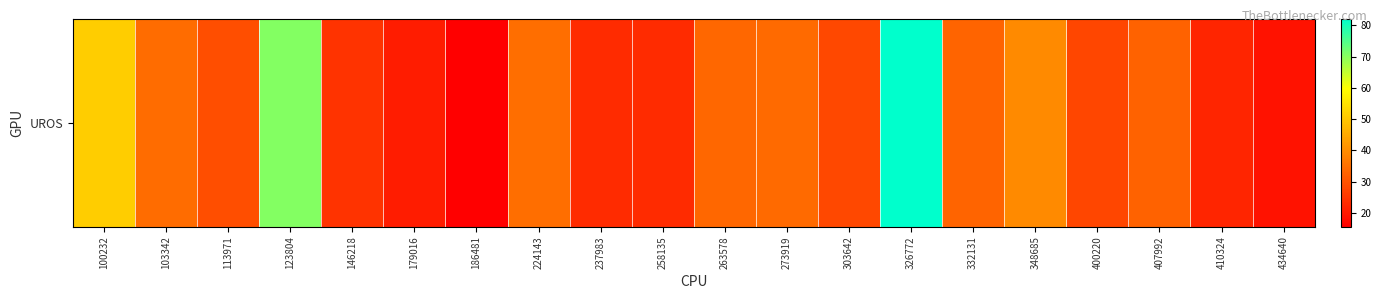

The chart shows a value of 9.3 at 263578. True or false?

False